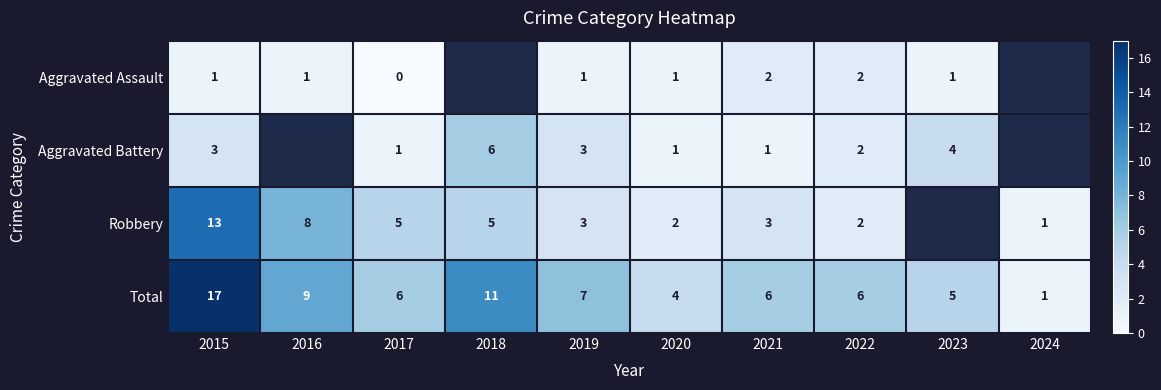

Is the value of Robbery at 2017 greater than the value of Total at 2022?

No